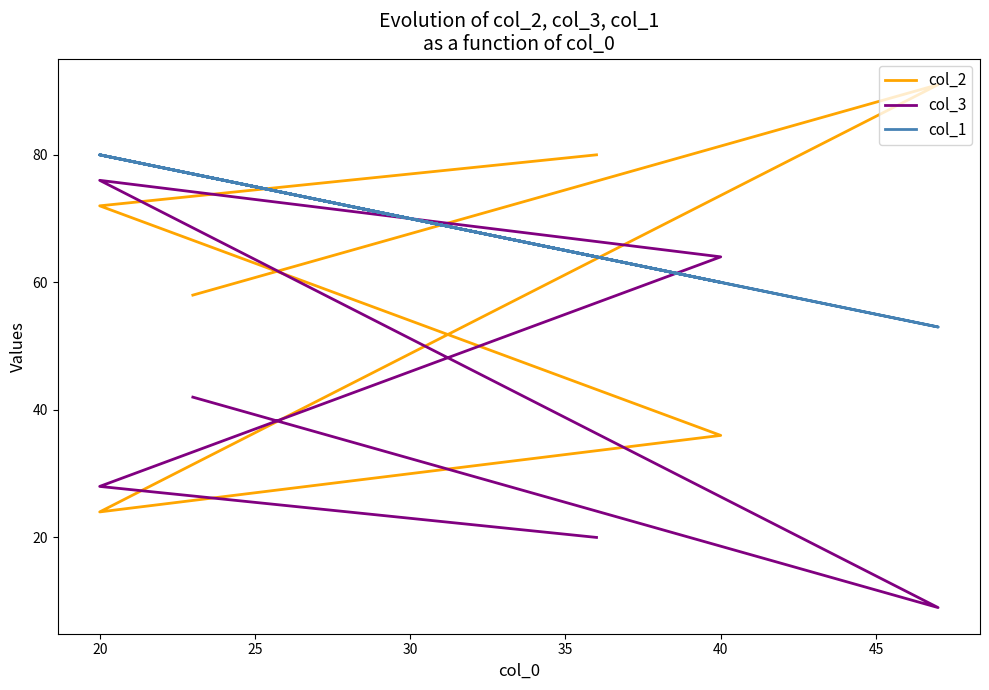

How many lines are shown in the chart?

3